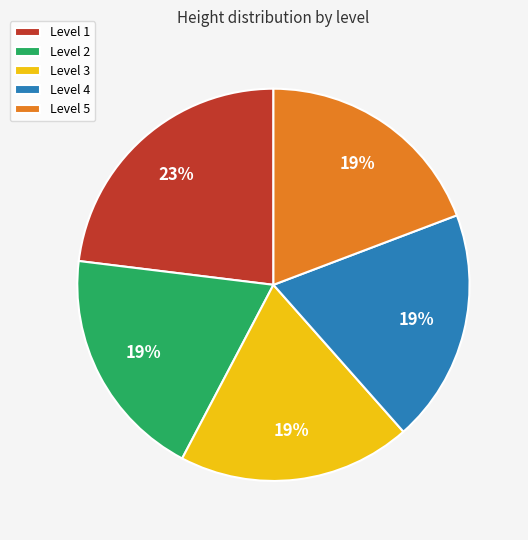

Is it true that Level 1 is 23% of the pie?

True